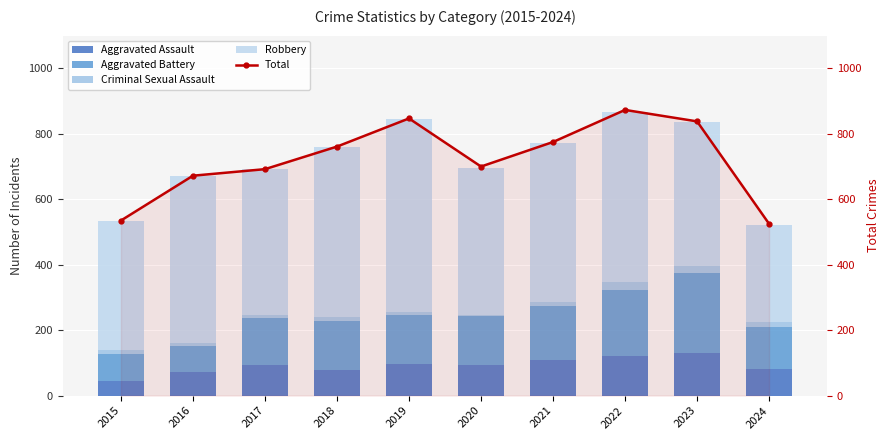

Which series has the largest total across all categories?

Total